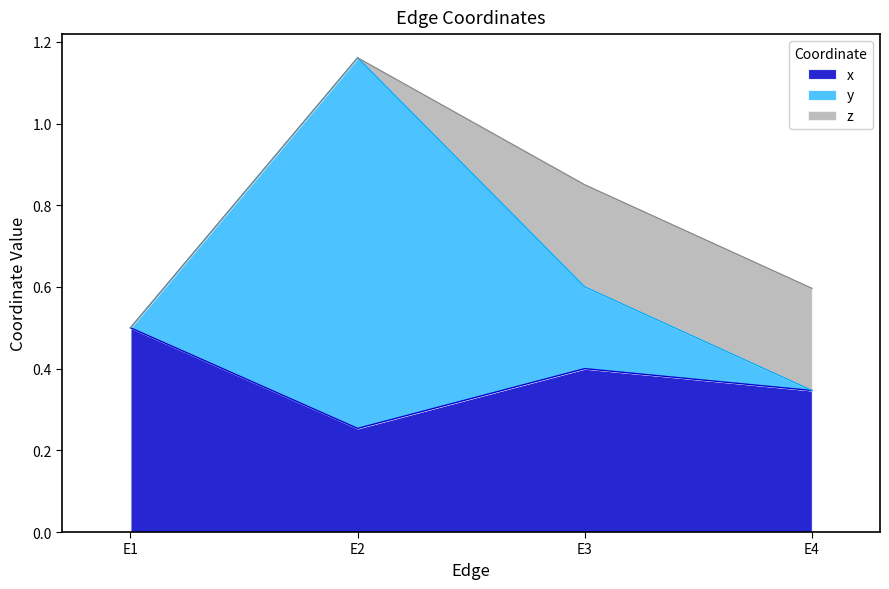

What is the difference between the highest and lowest values at E3?

0.2